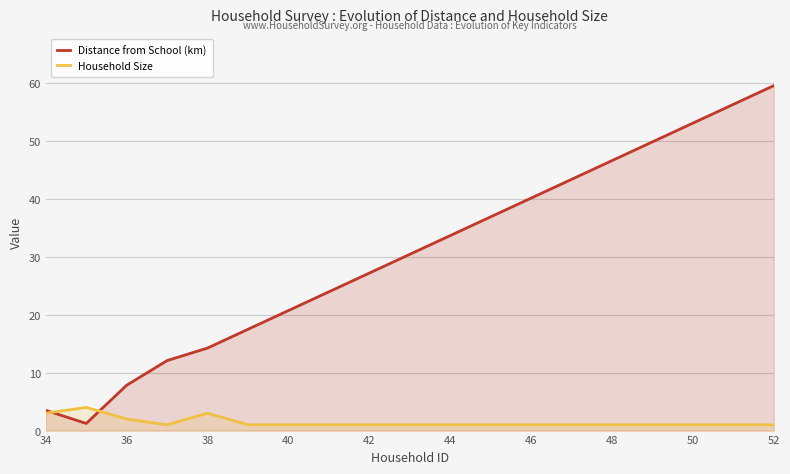

Which series has the largest total across all categories?

Distance from School (km)